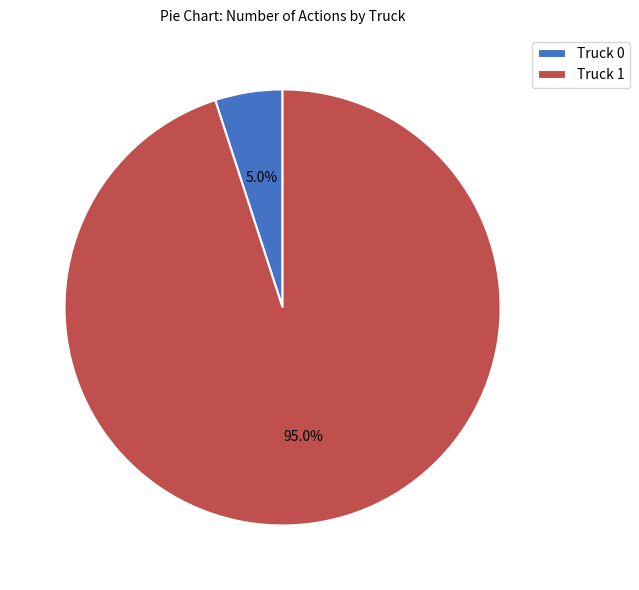

Does Truck 0 account for over 50% of the chart?

No